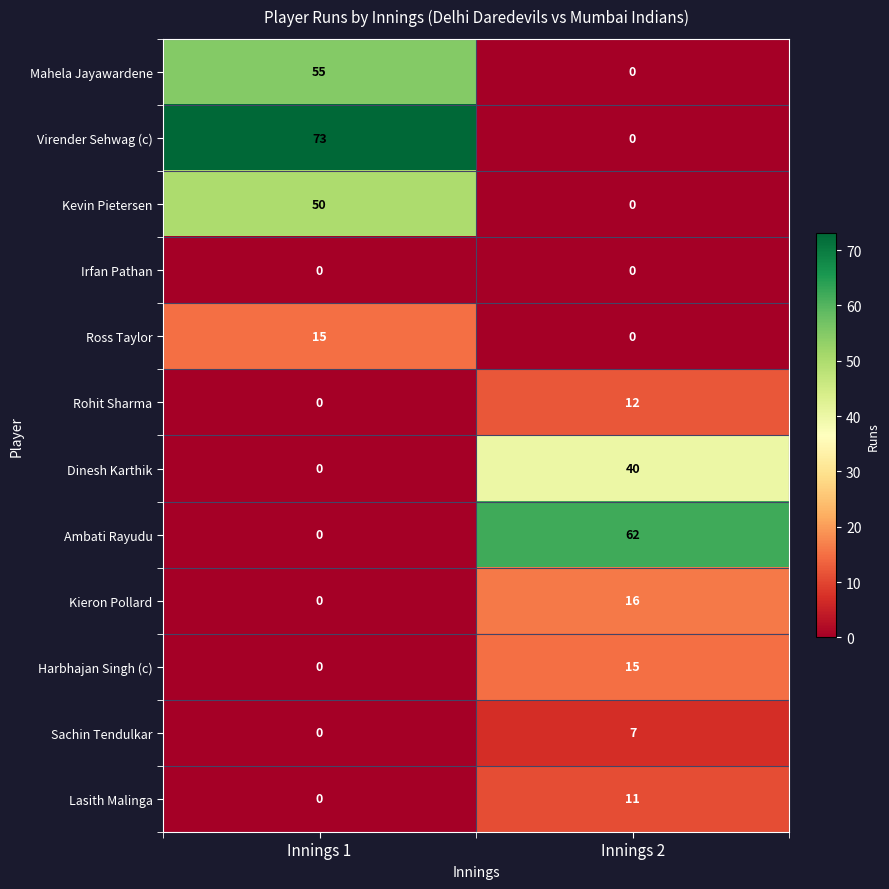

Count the number of data series in this chart.

12